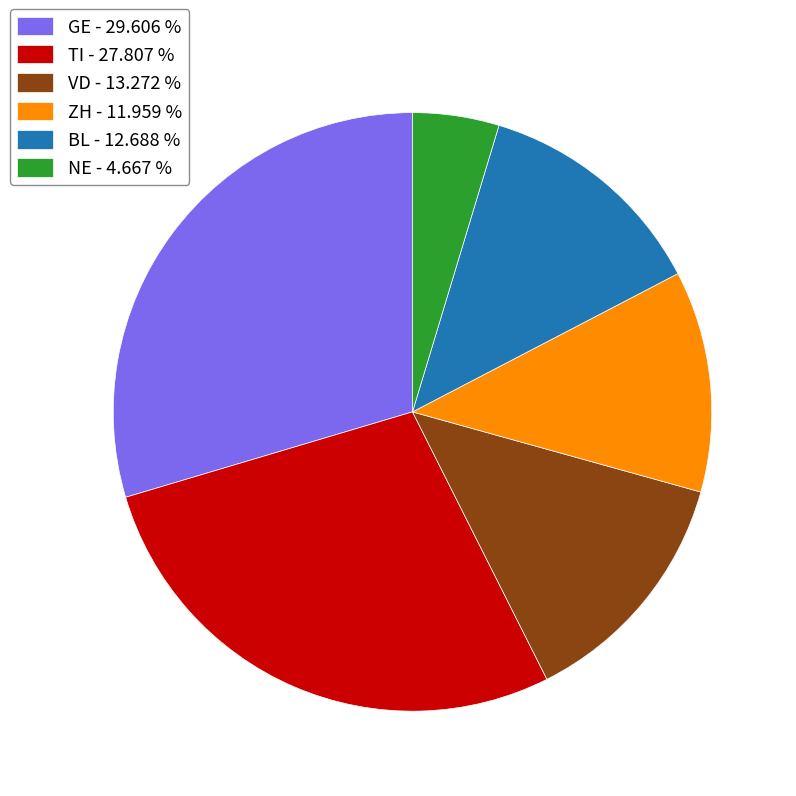

Rank the categories by value from highest to lowest.

GE, TI, VD, BL, ZH, NE